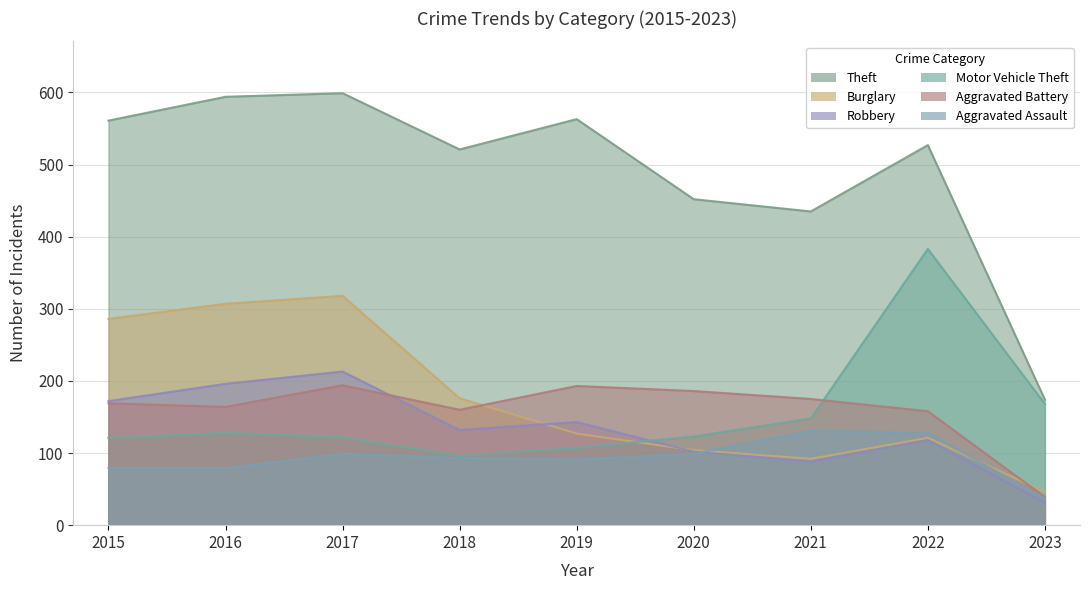

What is the value of the Burglary point at the 5th from the left?

127